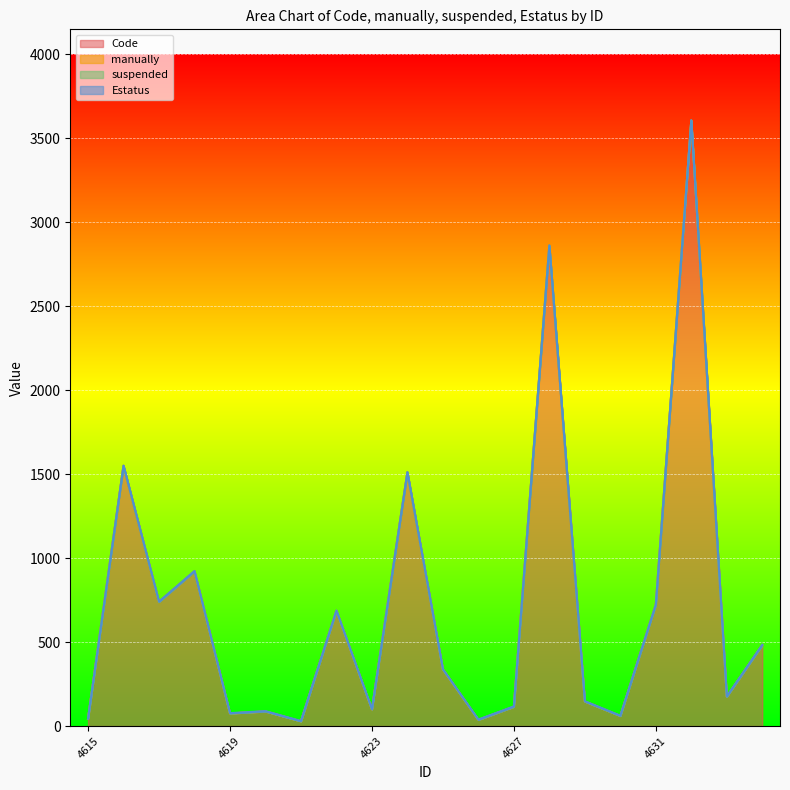

Reading left to right, what are all the values shown in this chart?

Code: 4615=43	4616=1549	4617=739	4618=921	4619=75	4620=87	4621=28	4622=686	4623=99	4624=1510	4625=337	4626=37	4627=115	4628=2860	4629=146	4630=60	4631=721	4632=3605	4633=175	4634=482
manually: 4615=0	4616=0	4617=0	4618=0	4619=0	4620=0	4621=0	4622=0	4623=0	4624=0	4625=0	4626=0	4627=0	4628=0	4629=0	4630=0	4631=0	4632=0	4633=0	4634=0
suspended: 4615=0	4616=0	4617=0	4618=0	4619=0	4620=0	4621=0	4622=0	4623=0	4624=0	4625=0	4626=0	4627=0	4628=0	4629=0	4630=0	4631=0	4632=0	4633=0	4634=0
Estatus: 4615=2	4616=2	4617=2	4618=2	4619=2	4620=2	4621=2	4622=2	4623=2	4624=2	4625=2	4626=2	4627=2	4628=2	4629=2	4630=2	4631=2	4632=2	4633=2	4634=2